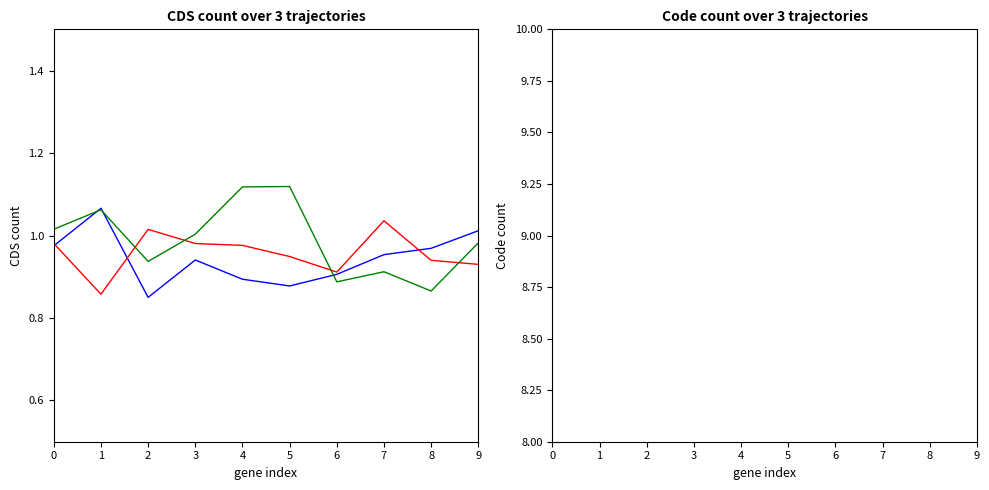

What are all the series names shown in the legend?

Trajectory 1, Trajectory 2, Trajectory 3